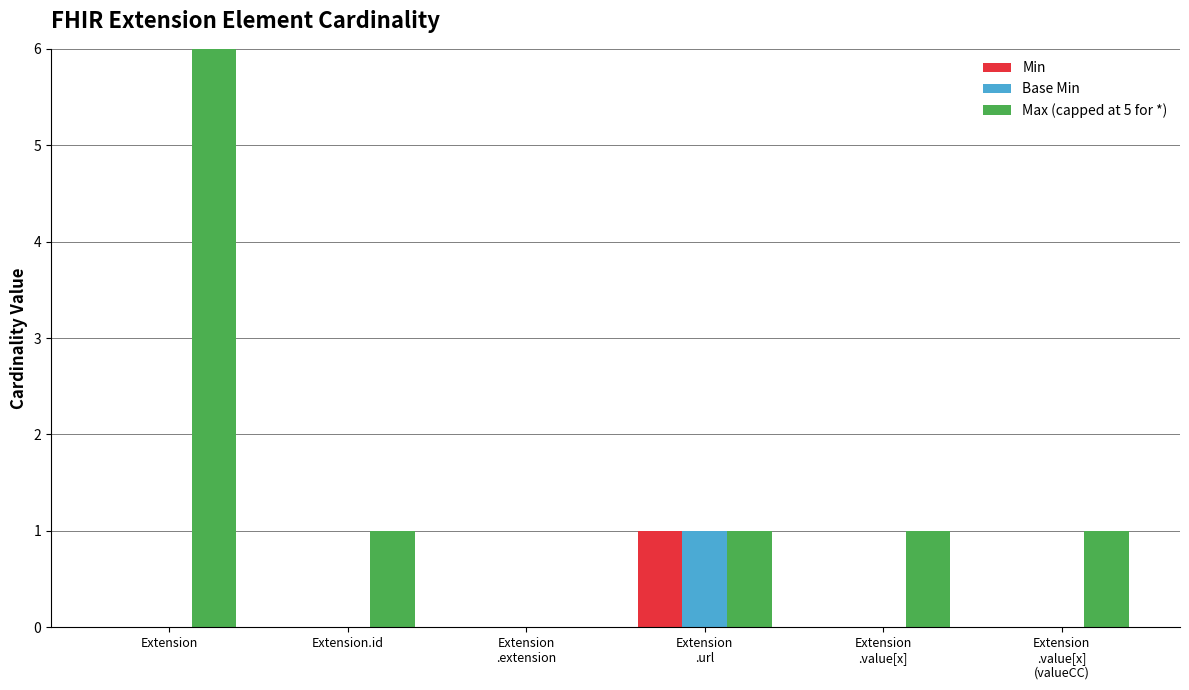

Where is Max (capped at 5 for *) nearest to the value 499?

Extension.id